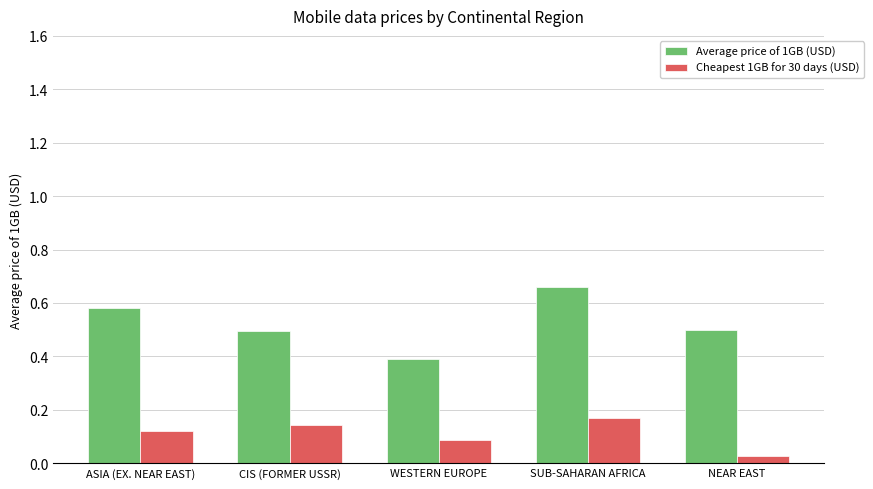

Which series has the widest spread of values?

Average price of 1GB (USD)